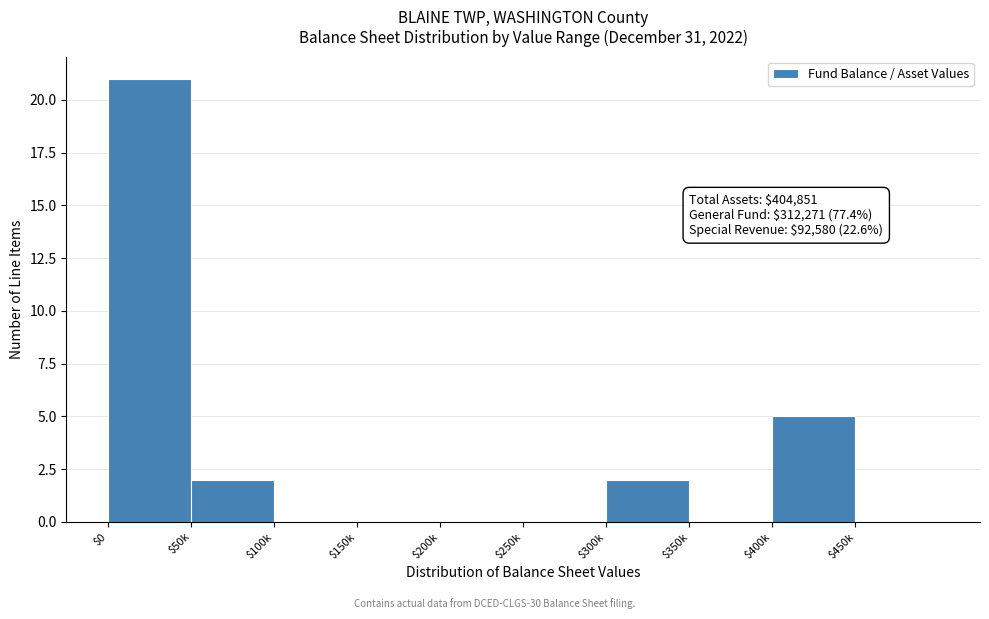

What value does the data have at $400k?

5